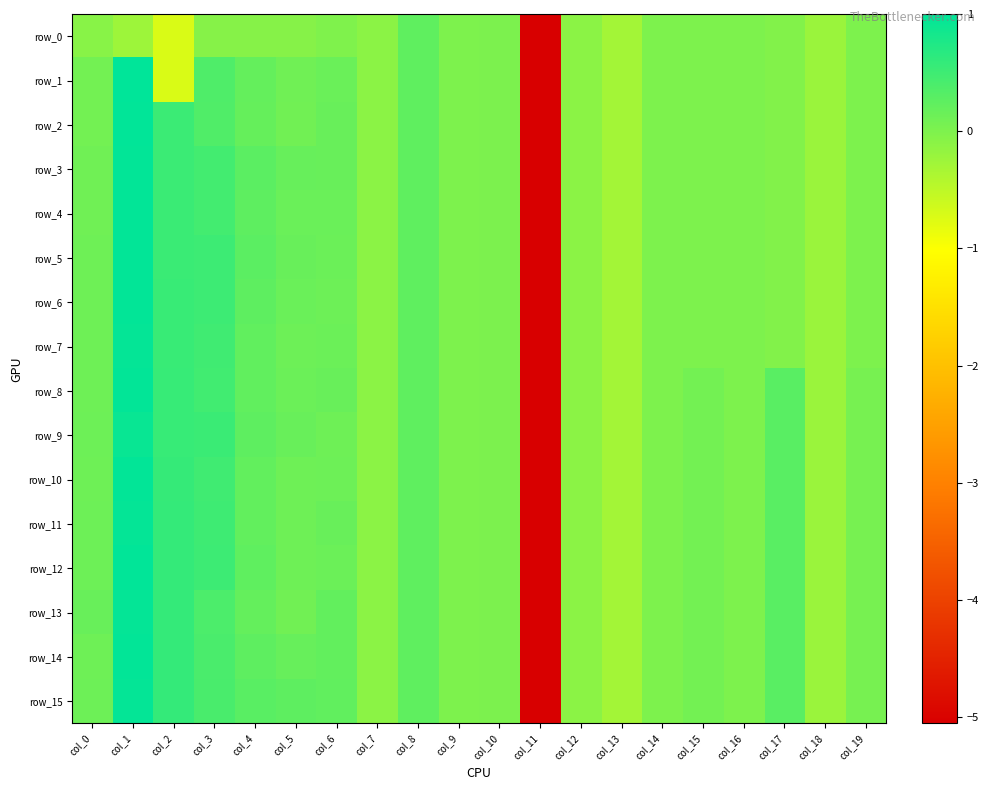

How many values in row_15 are above zero?

12